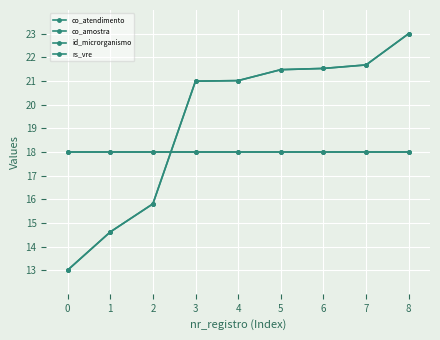

What is the difference between the highest and lowest values at 8?

5.0